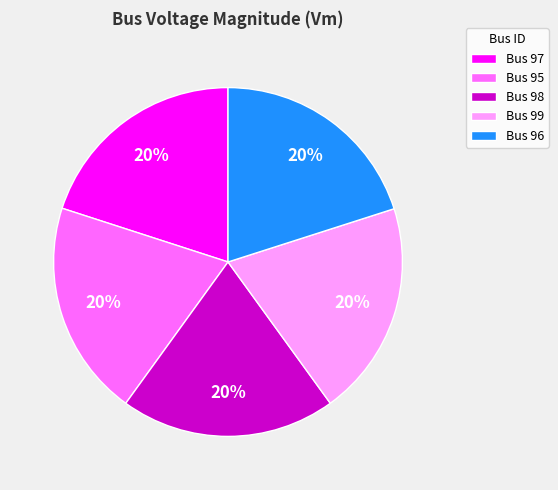

Is the sum of Bus 97 and Bus 99 greater than half?

No